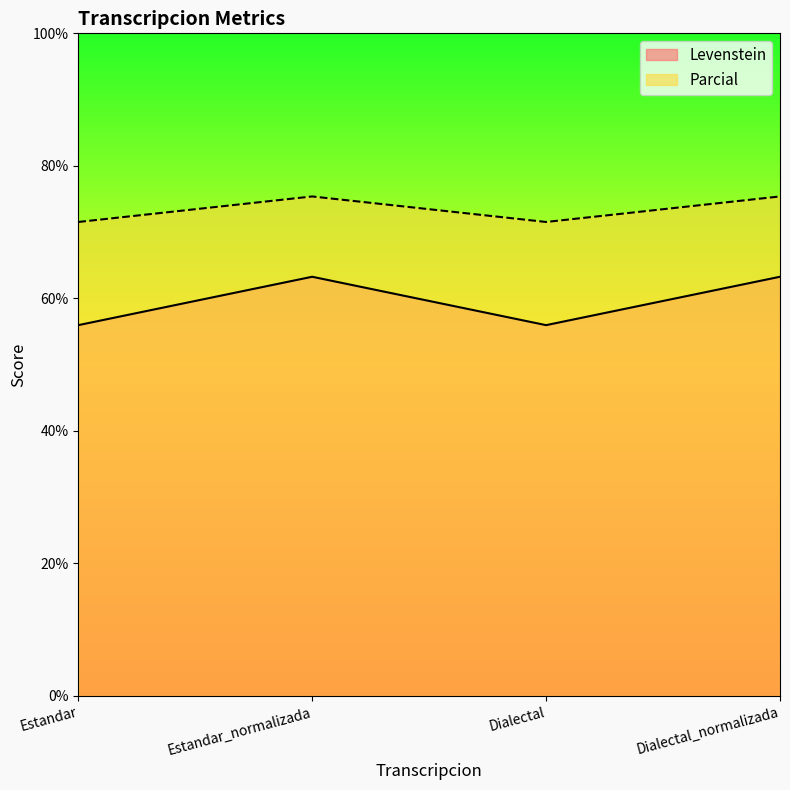

What is the approximate value of Parcial at Dialectal_normalizada?

75.4